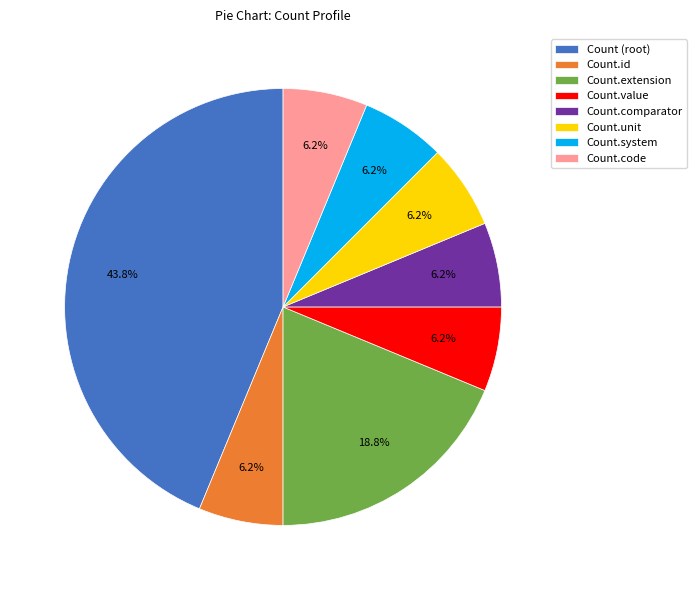

What is the largest slice in the pie chart?

Count (root)